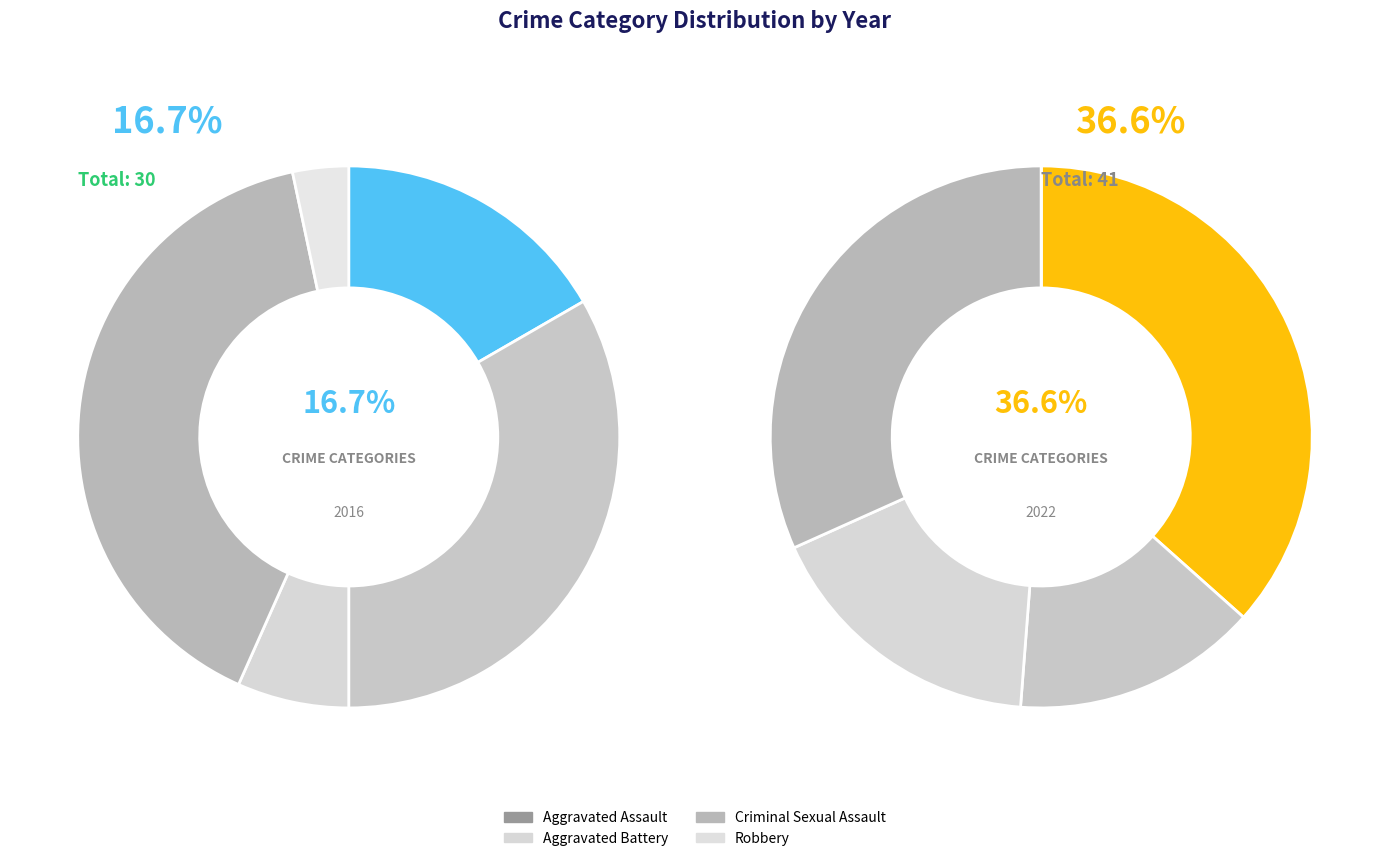

How much of the chart is everything except Criminal Sexual Assault?

82.9%